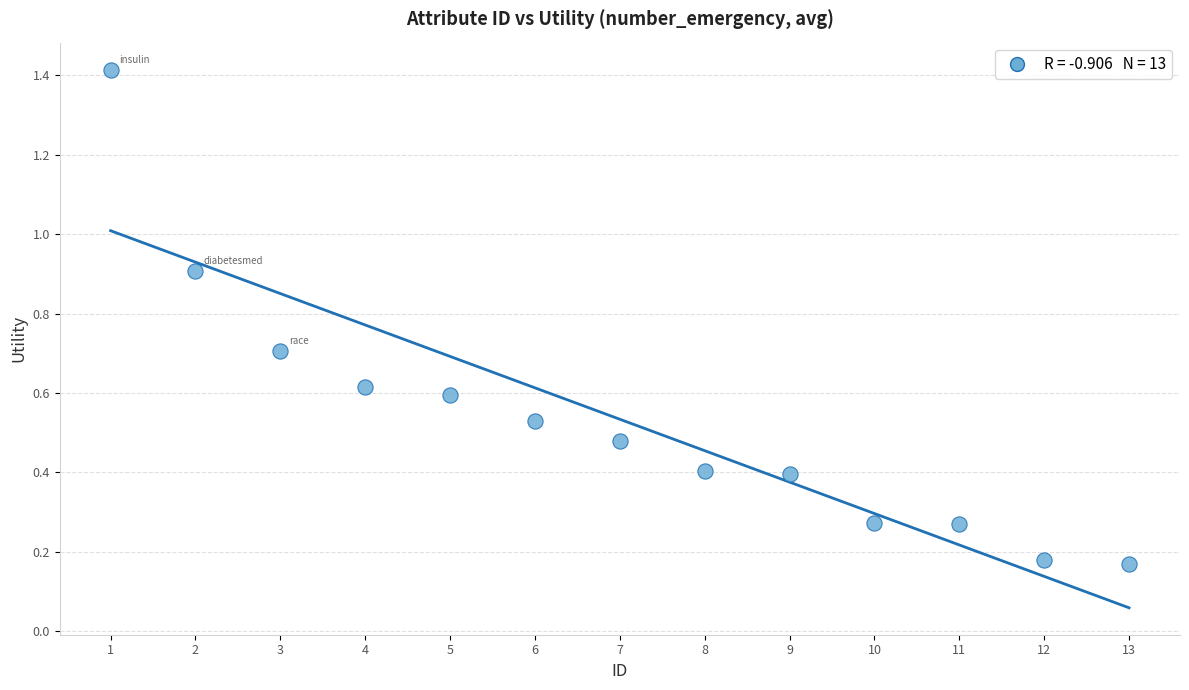

What is the range of X values (max minus min)?

12.0